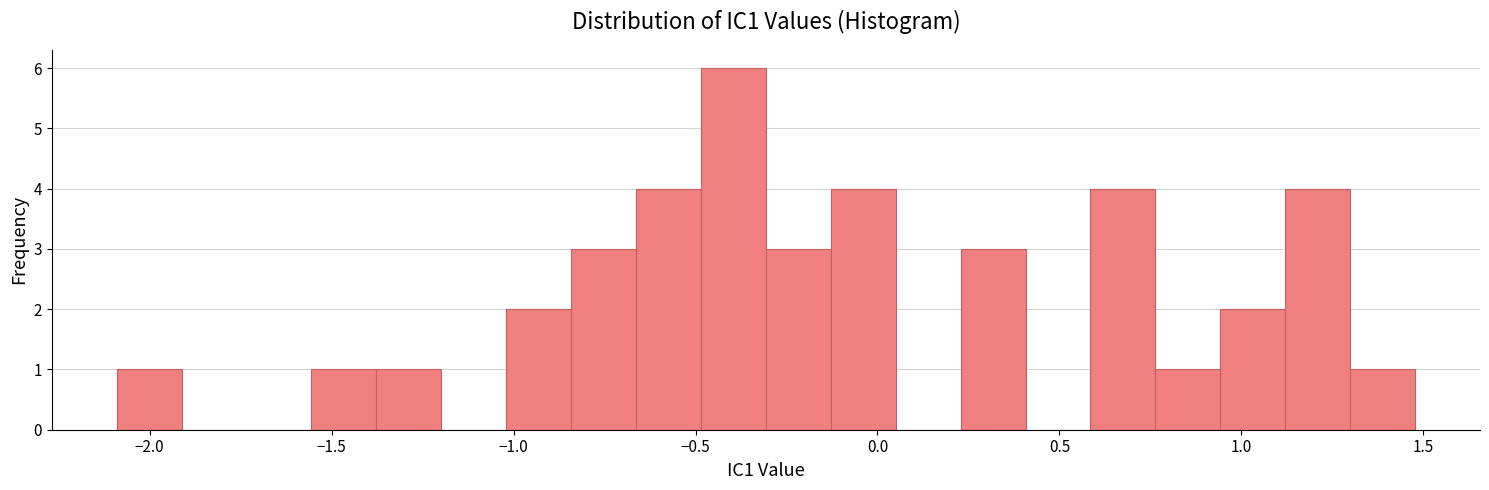

Around what value on the x-axis is the tallest bar? Give the approximate position of its centre, as read against the axis.

-0.40